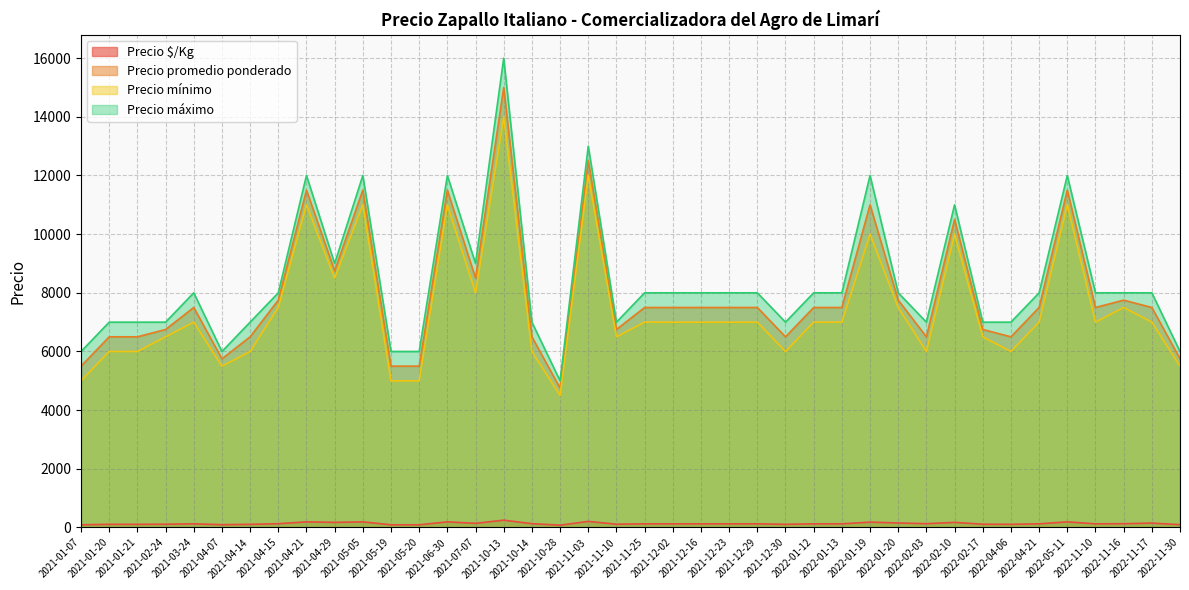

List the labels in order of Precio máximo value, smallest first.

2021-10-28, 2021-01-07, 2021-04-07, 2021-05-19, 2021-05-20, 2022-11-30, 2021-01-20, 2021-01-21, 2021-02-24, 2021-04-14, 2021-10-14, 2021-11-10, 2021-12-30, 2022-02-03, 2022-02-17, 2022-04-06, 2021-03-24, 2021-04-15, 2021-11-25, 2021-12-02, 2021-12-16, 2021-12-23, 2021-12-29, 2022-01-12, 2022-01-13, 2022-01-20, 2022-04-21, 2022-11-10, 2022-11-16, 2022-11-17, 2021-04-29, 2021-07-07, 2022-02-10, 2021-04-21, 2021-05-05, 2021-06-30, 2022-01-19, 2022-05-11, 2021-11-03, 2021-10-13